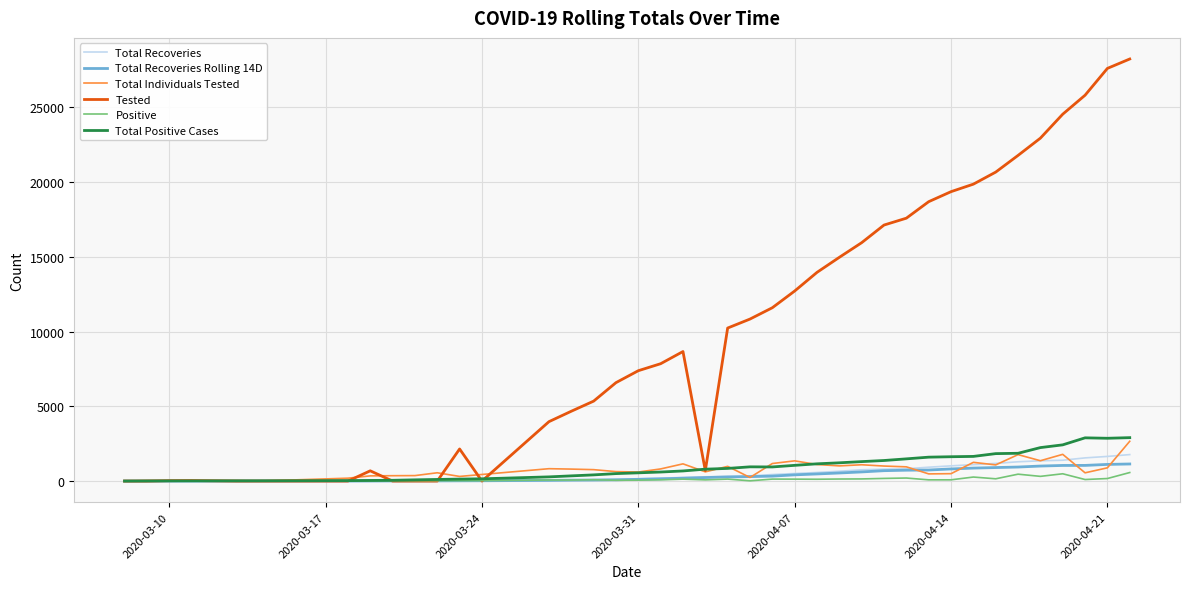

Which series has the largest total across all categories?

Tested